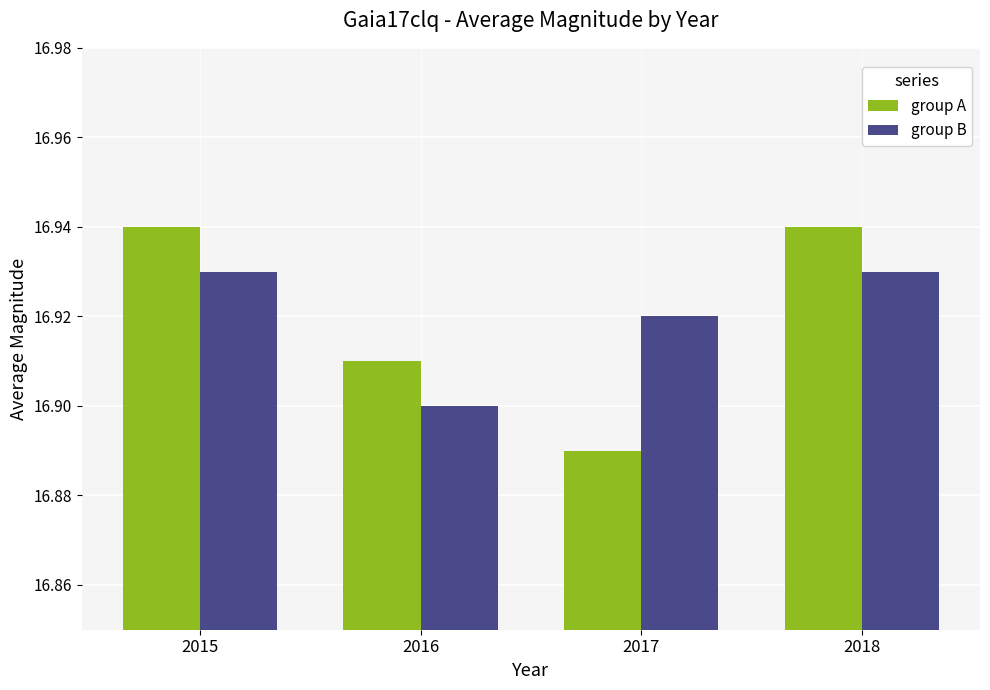

How many groups of bars are there?

4